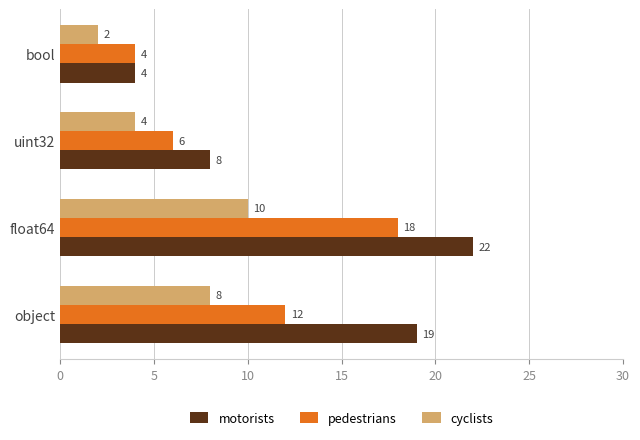

What is the sum of the pedestrians values at float64 and uint32?

24